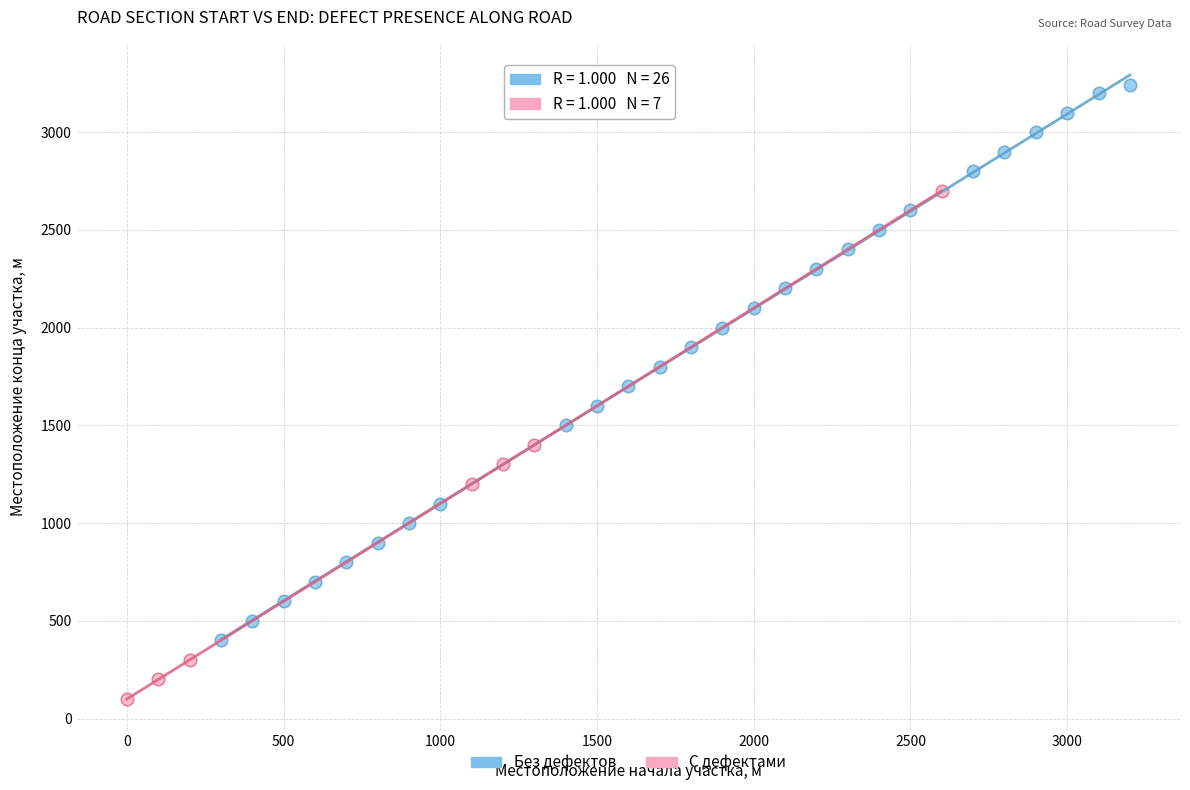

Which series contains the lowest Y value?

С дефектами